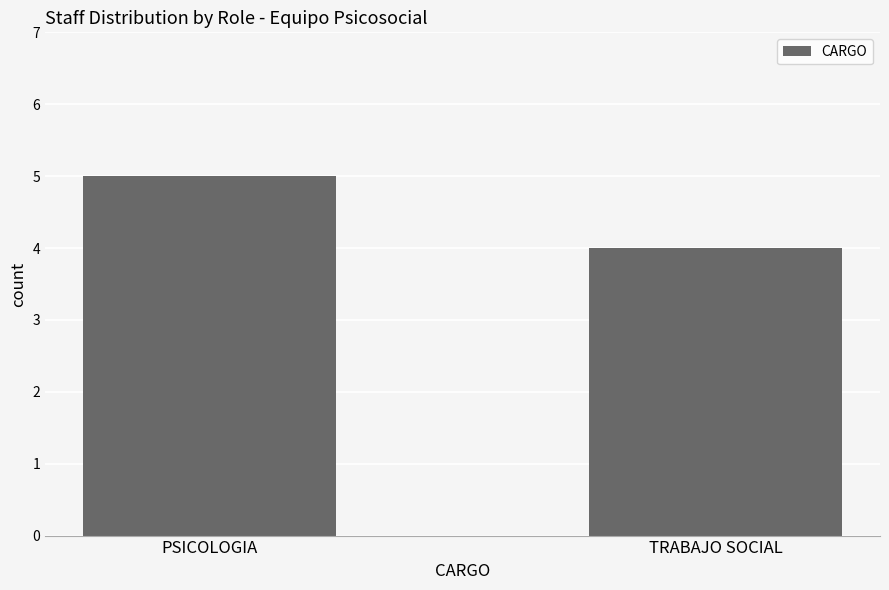

Which label corresponds to the largest value in the chart?

PSICOLOGIA